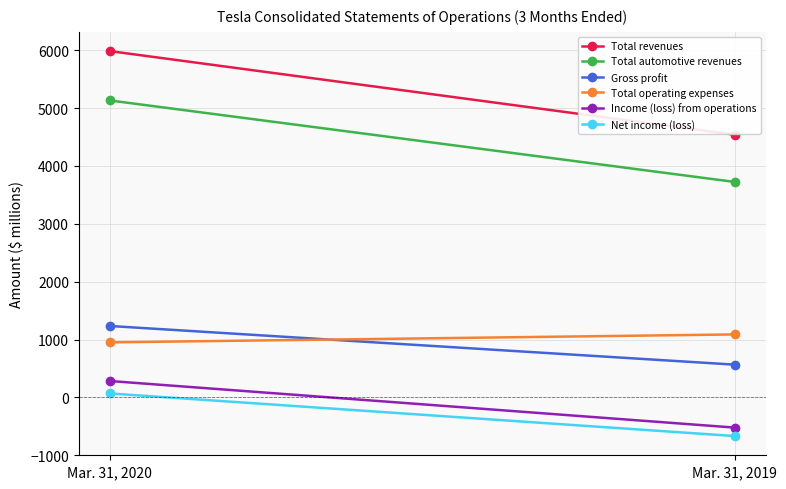

Reading left to right, extract all data points from this chart.

Total revenues: 5985	4541
Total automotive revenues: 5132	3724
Gross profit: 1234	566
Total operating expenses: 951	1088
Income (loss) from operations: 283	-522
Net income (loss): 68	-668